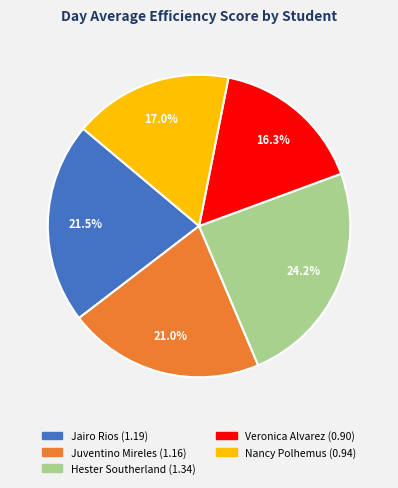

What is the smallest slice in the pie chart?

Veronica Alvarez